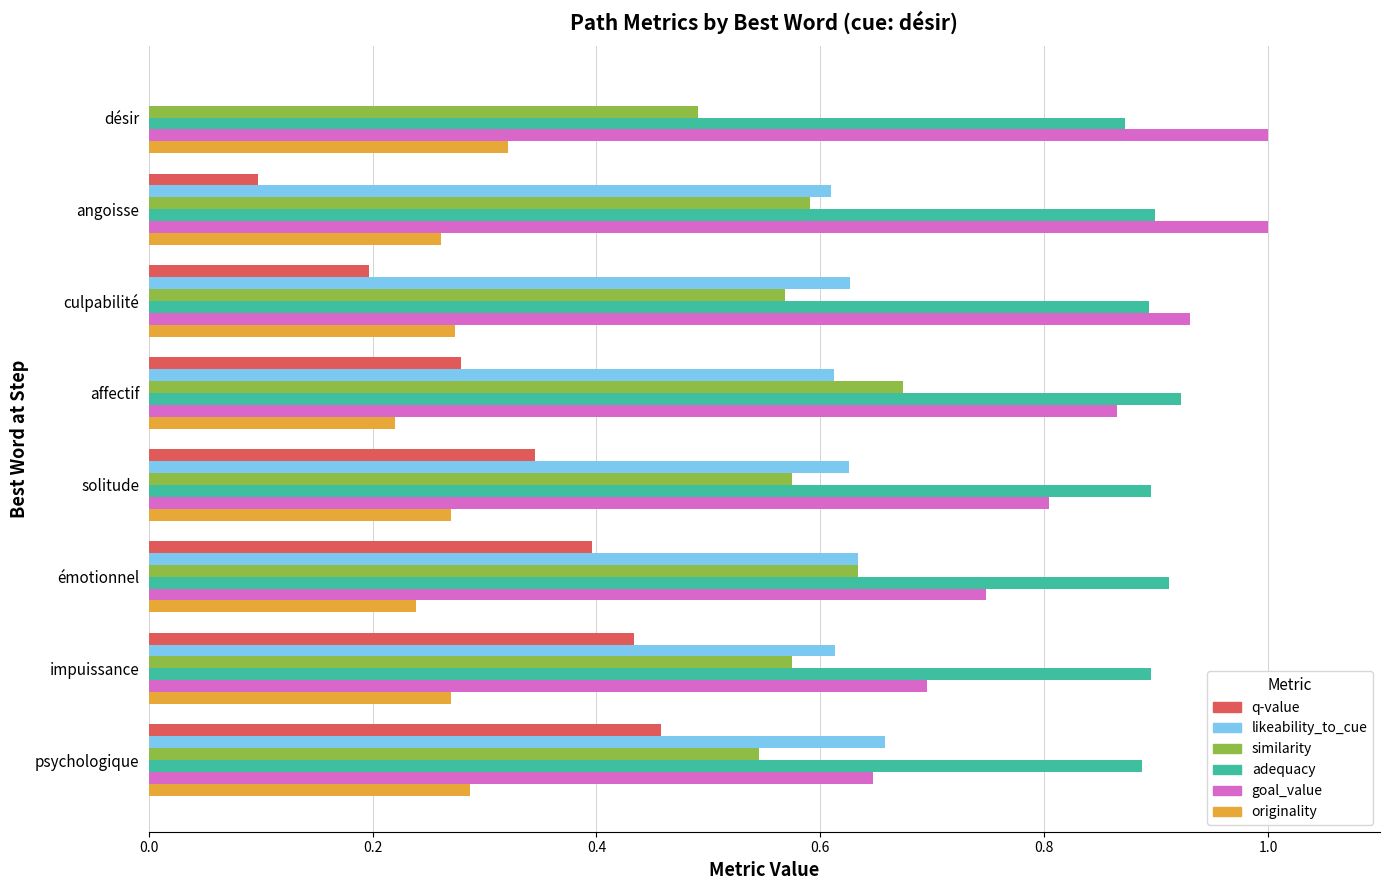

Is the value of originality at impuissance greater than the value of adequacy at impuissance?

No